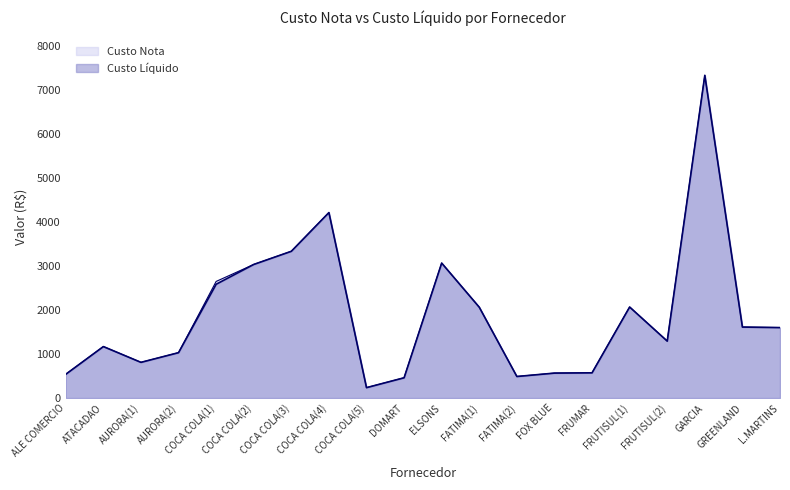

The value of Custo Nota at COCA COLA(4) is 4216.6. True or false?

True